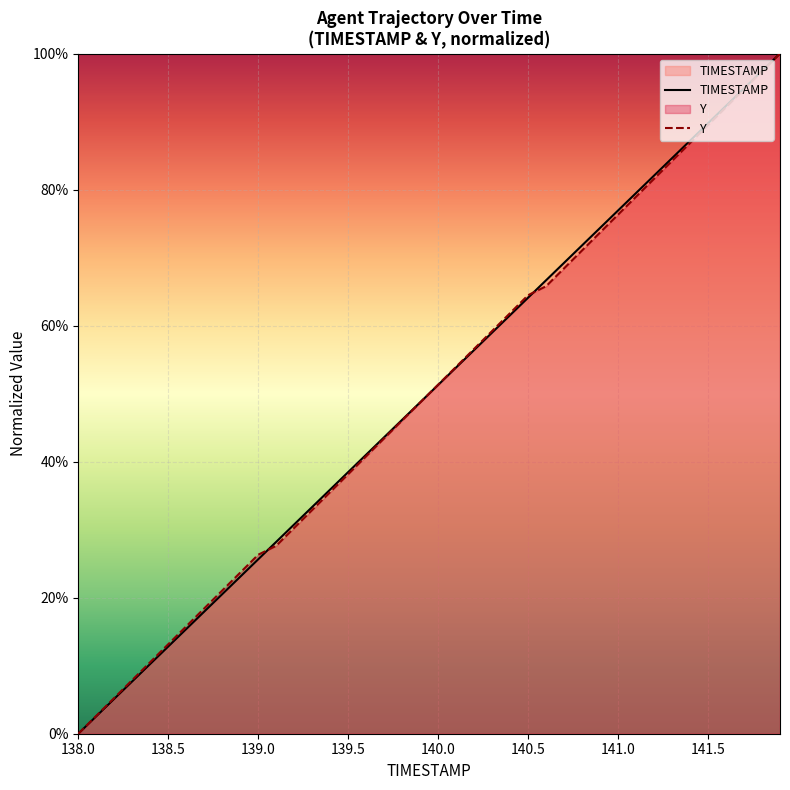

Which series has the largest total across all categories?

TIMESTAMP